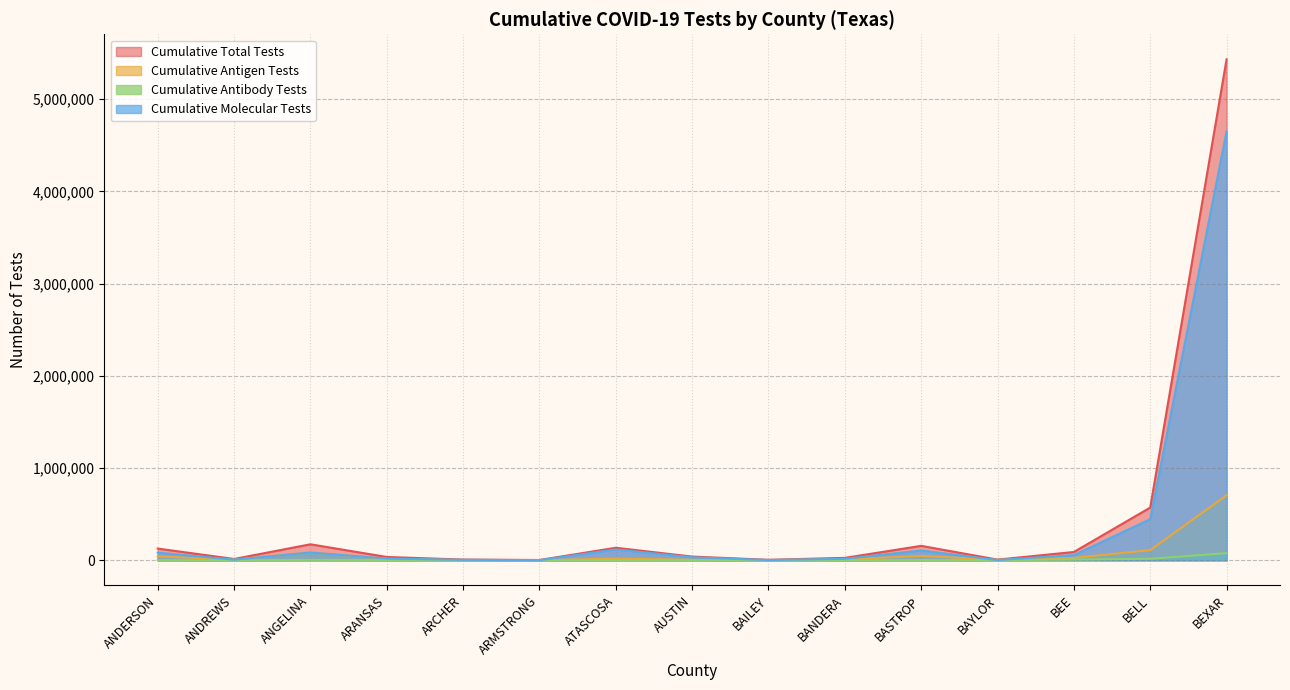

What are all the series names shown in the legend?

Cumulative Total Tests, Cumulative Antigen Tests, Cumulative Antibody Tests, Cumulative Molecular Tests